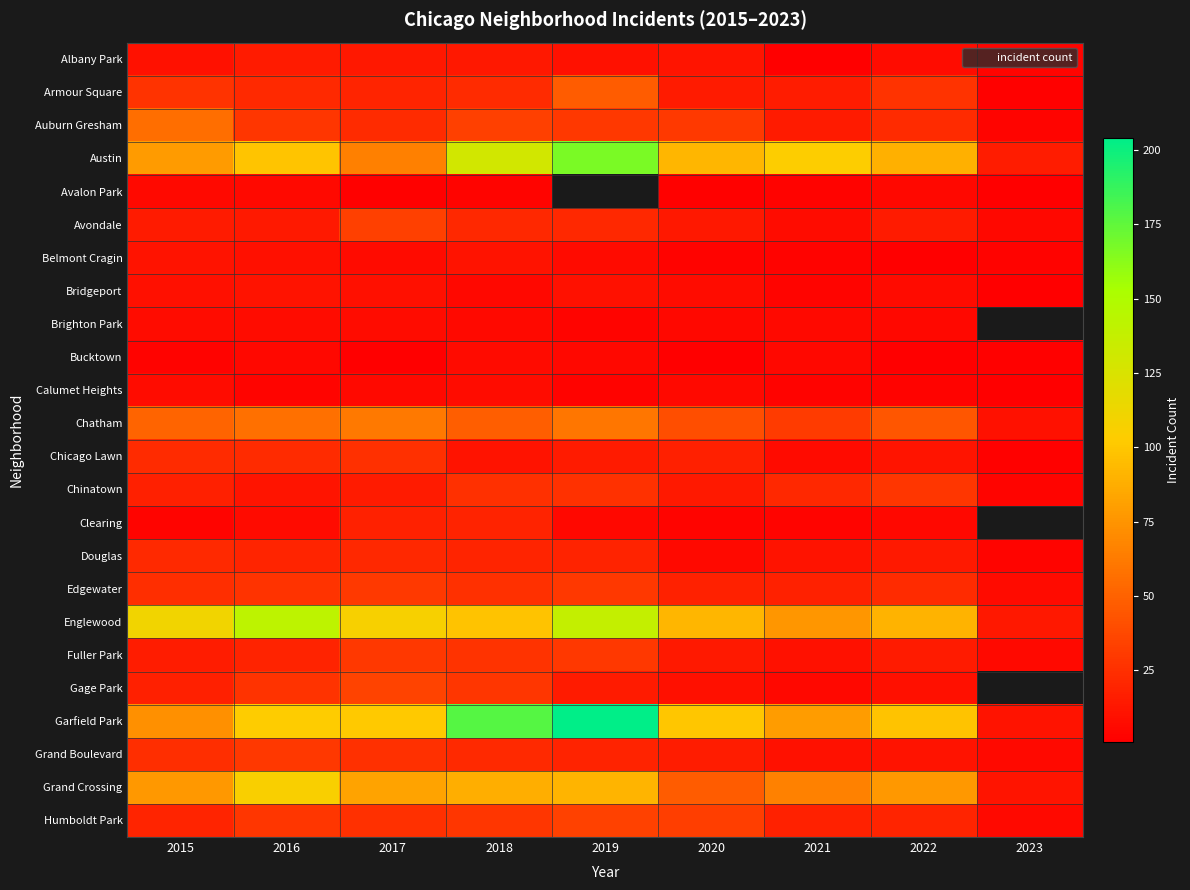

What is the difference between the maximum and minimum values in the Humboldt Park series?

28.0